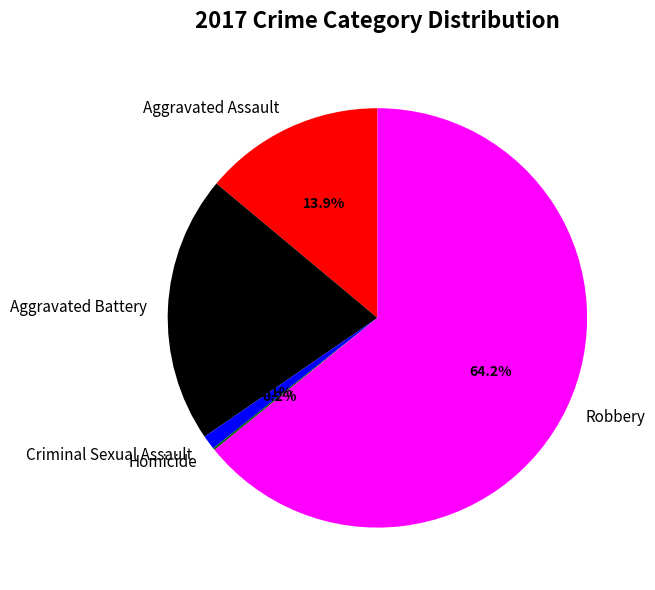

Do Aggravated Assault and Criminal Sexual Assault together represent more than half of the pie?

No